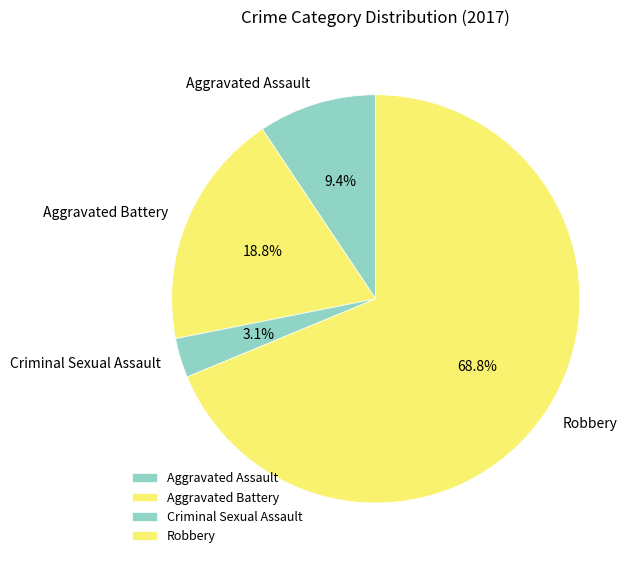

What percentage is the Robbery slice, to the nearest percent?

69%